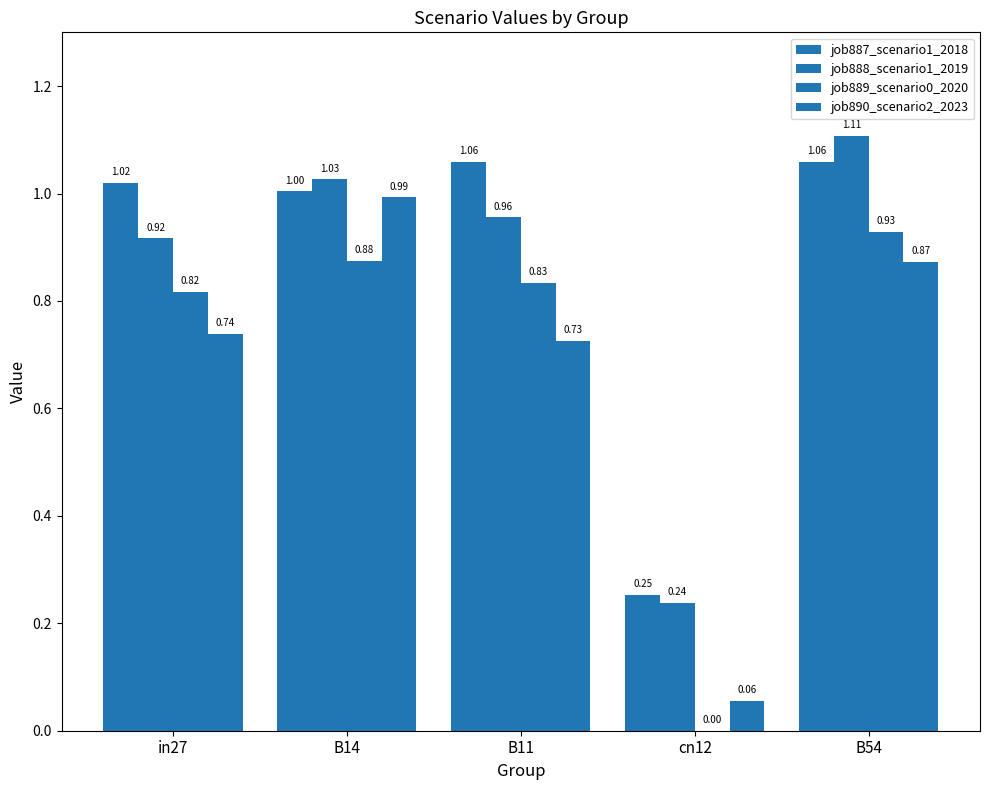

Which series has the widest spread of values?

job890_scenario2_2023